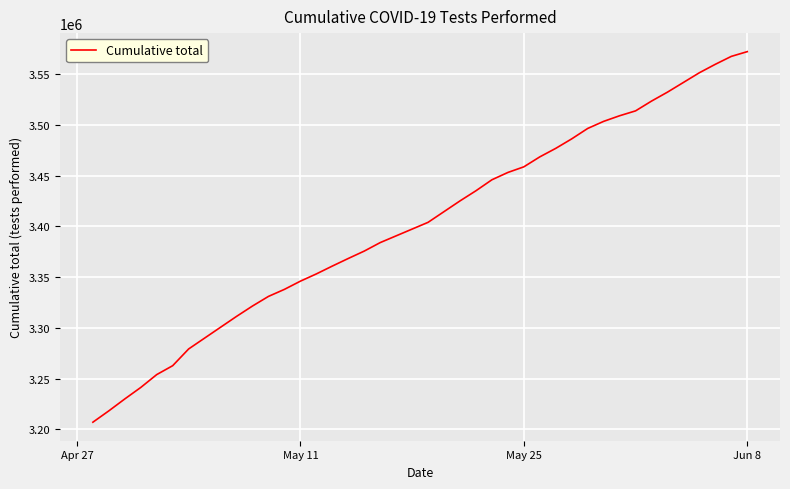

What is the minimum value shown in the chart?

3206917